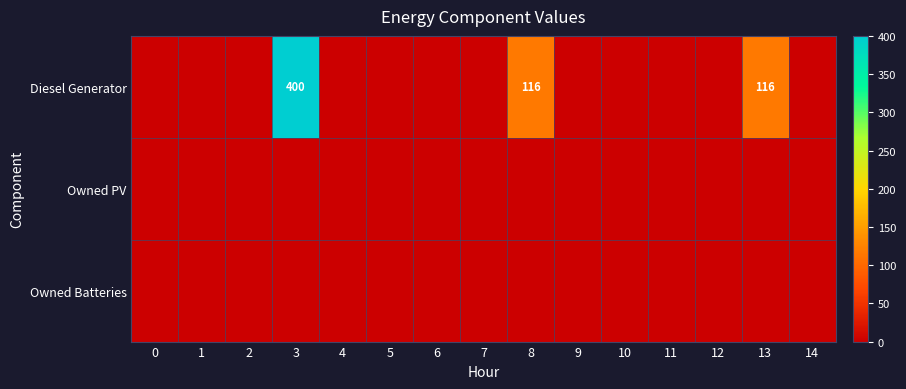

How many series are shown in this chart?

3